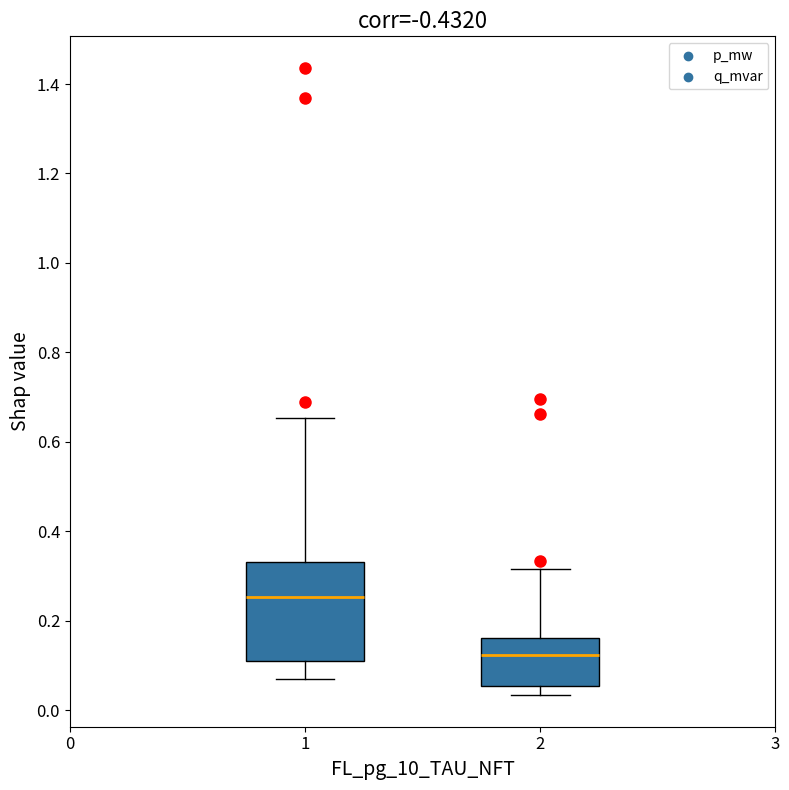

Reading left to right, transcribe this box plot: for each box, give where its median line is, the range the box spans, and where its two whiskers end, as read against the y-axis. The values are not printed on the chart, so give them approximately, as read against the axis.

1: median 0.26, box 0.12 to 0.34, whiskers 0.06 to 0.66
2: median 0.12, box 0.06 to 0.16, whiskers 0.04 to 0.32